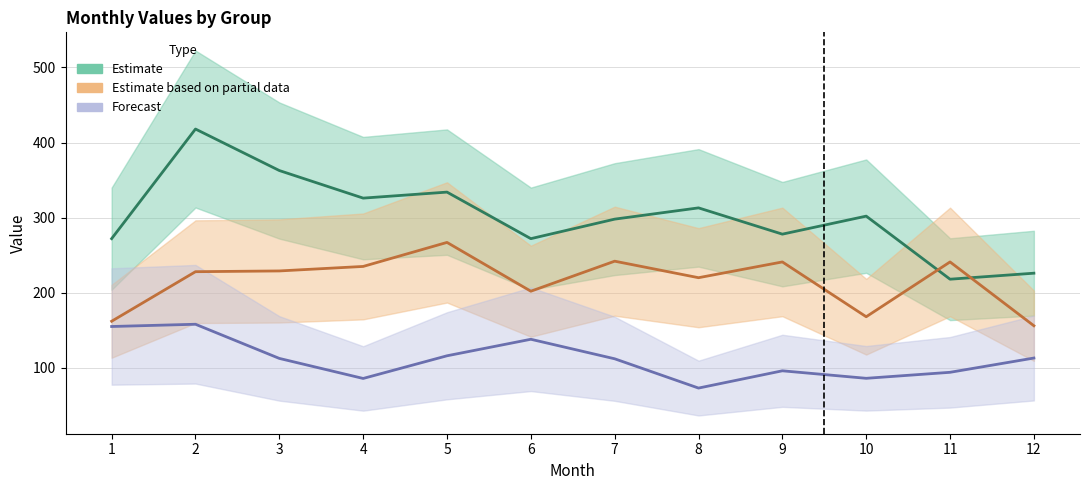

At which category does the chart reach its minimum across all series?

8